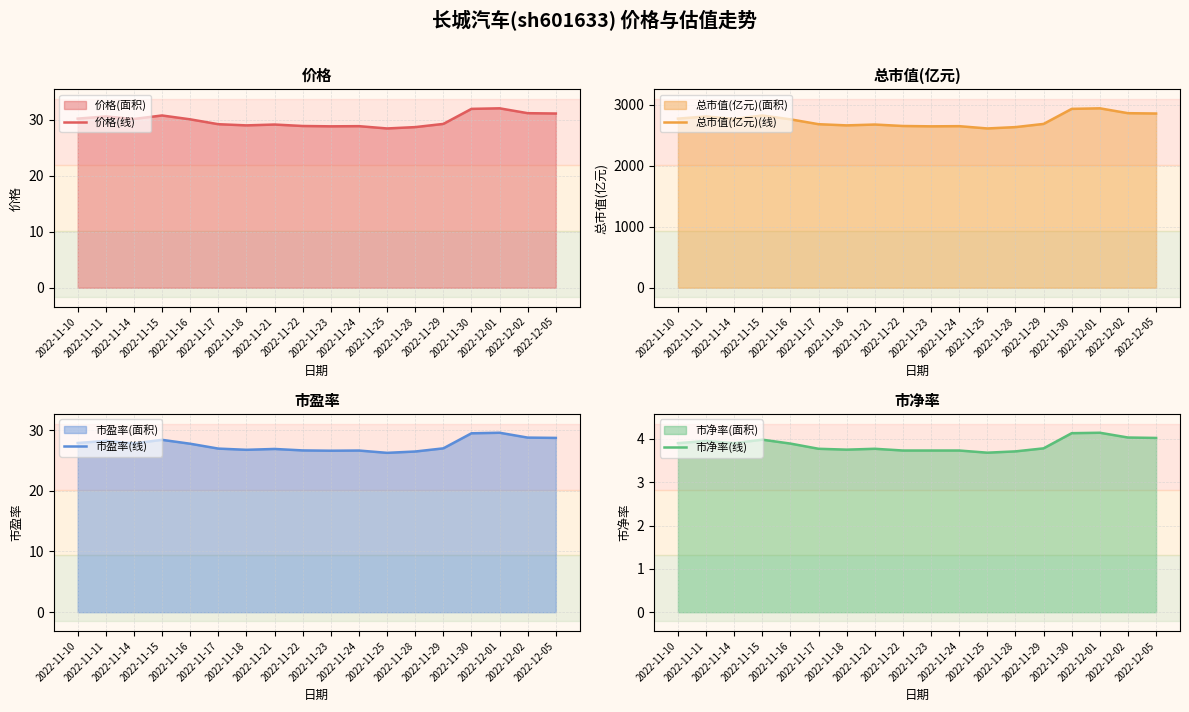

At 2022-11-18, list the series in order from smallest to largest.

市净率(线), 市盈率(线), 价格(线), 总市值(亿元)(线)